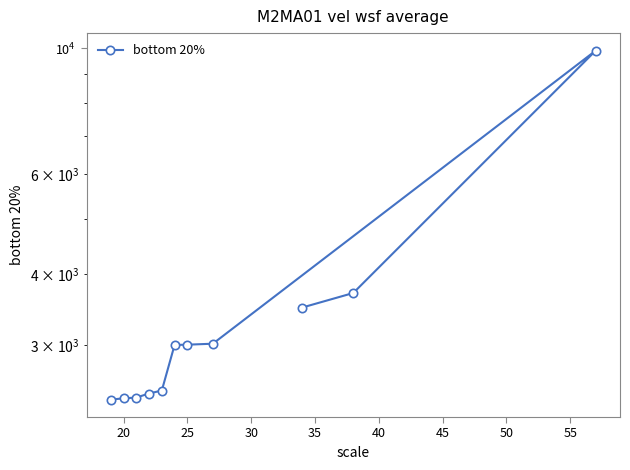

How many categories are shown in the chart?

11